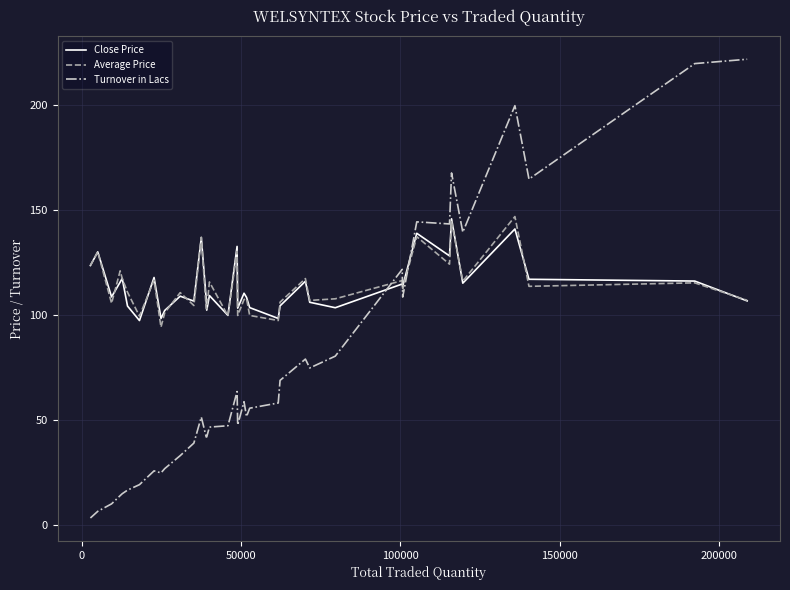

What is the maximum value shown in the chart?

221.8